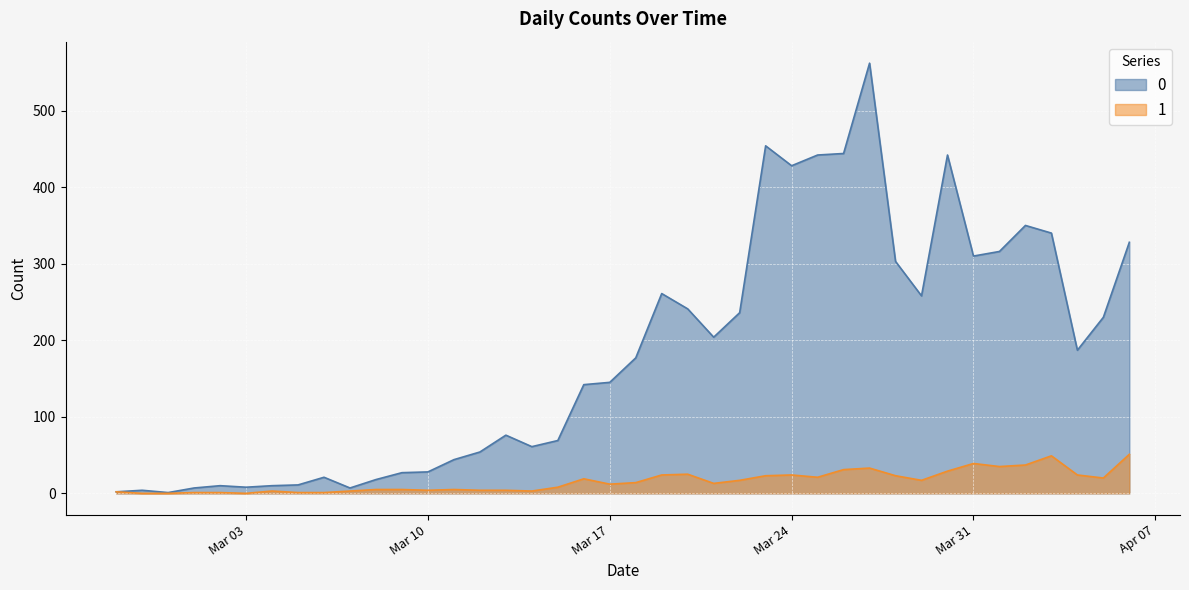

What is the highest value of the 1 series?

51